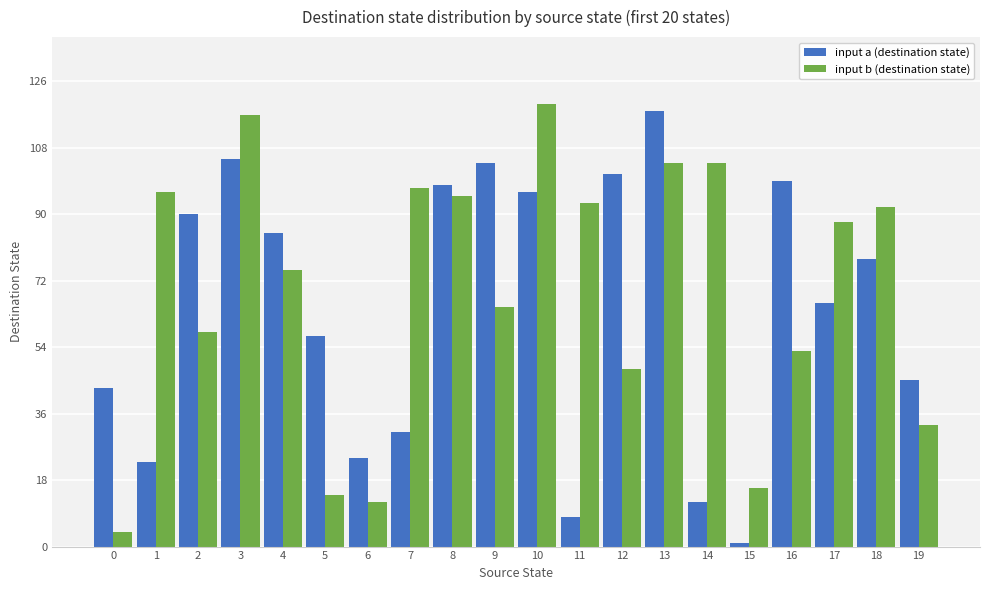

At which label does input a (destination state) first exceed 78?

2